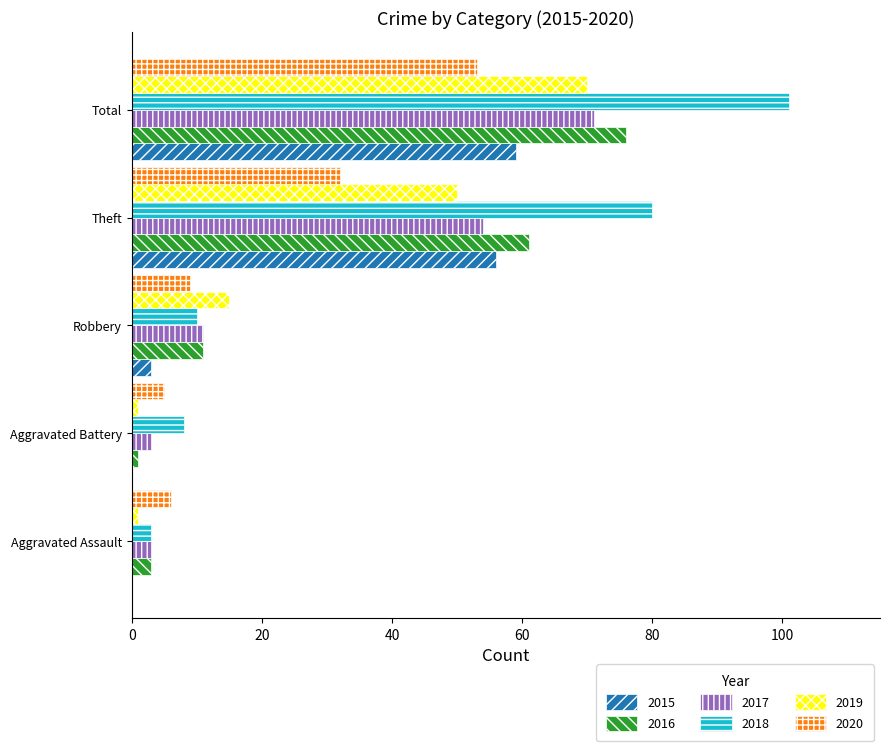

What is the total value across all series at Robbery?

59